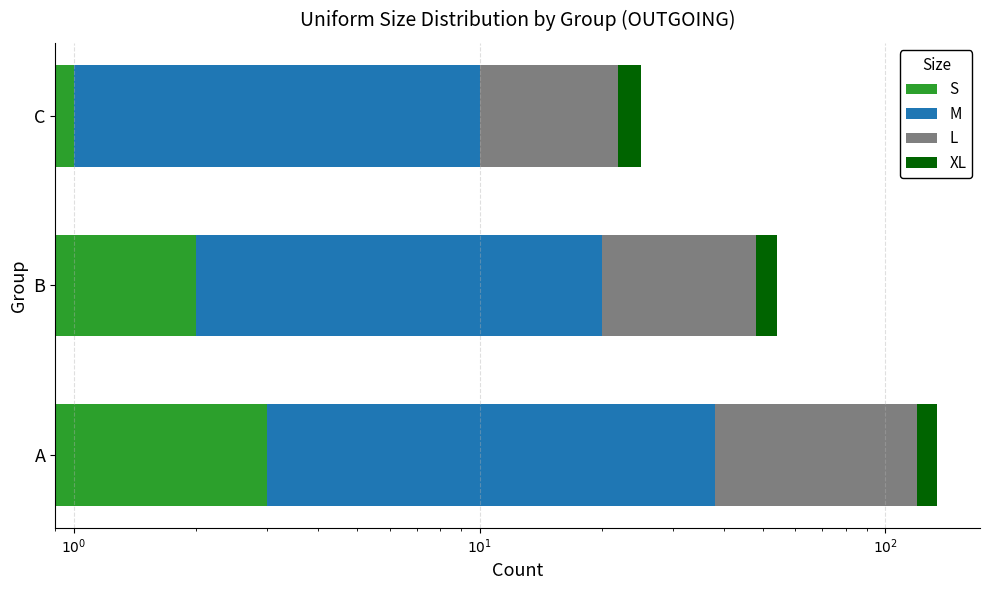

True or false: S has a value of 3 at B.

False